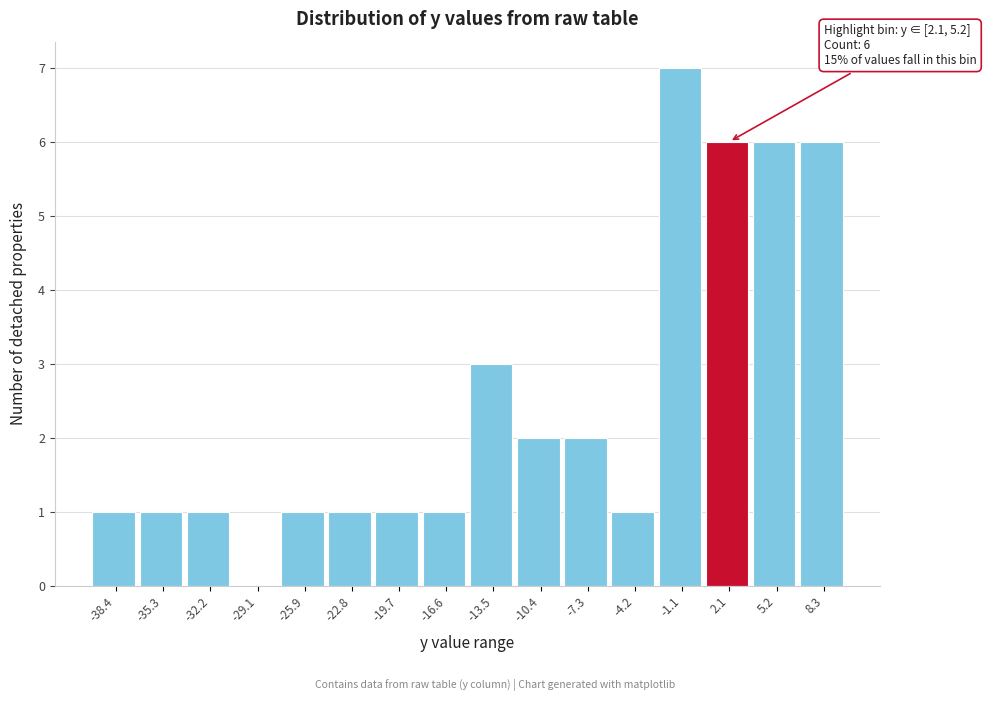

Reading left to right, what are all the values shown in this chart?

-38.4=1	-35.3=1	-32.2=1	-29.1=0	-25.9=1	-22.8=1	-19.7=1	-16.6=1	-13.5=3	-10.4=2	-7.3=2	-4.2=1	-1.1=7	2.1=6	5.2=6	8.3=6